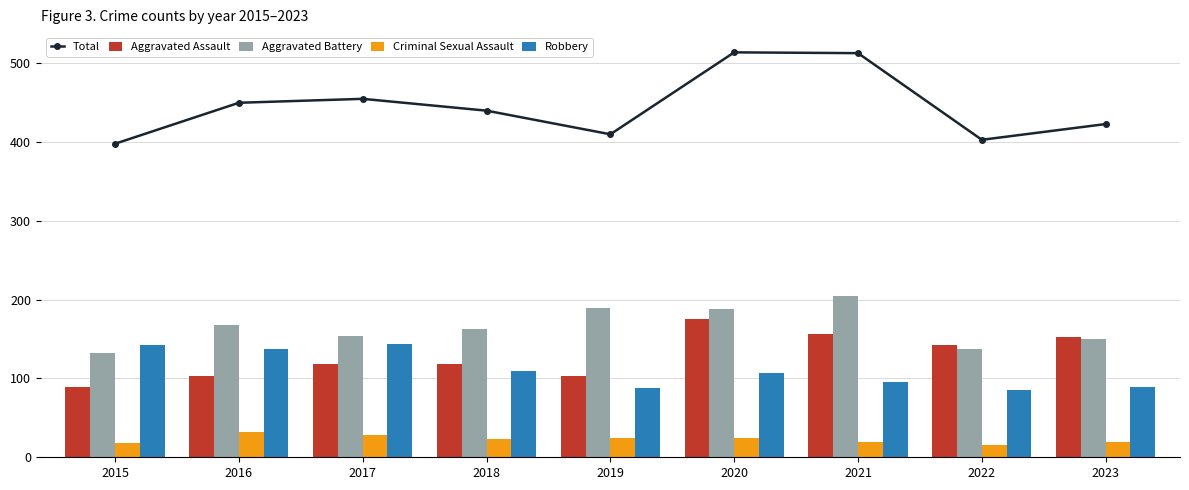

What value does the Aggravated Battery series have at 2017?

154